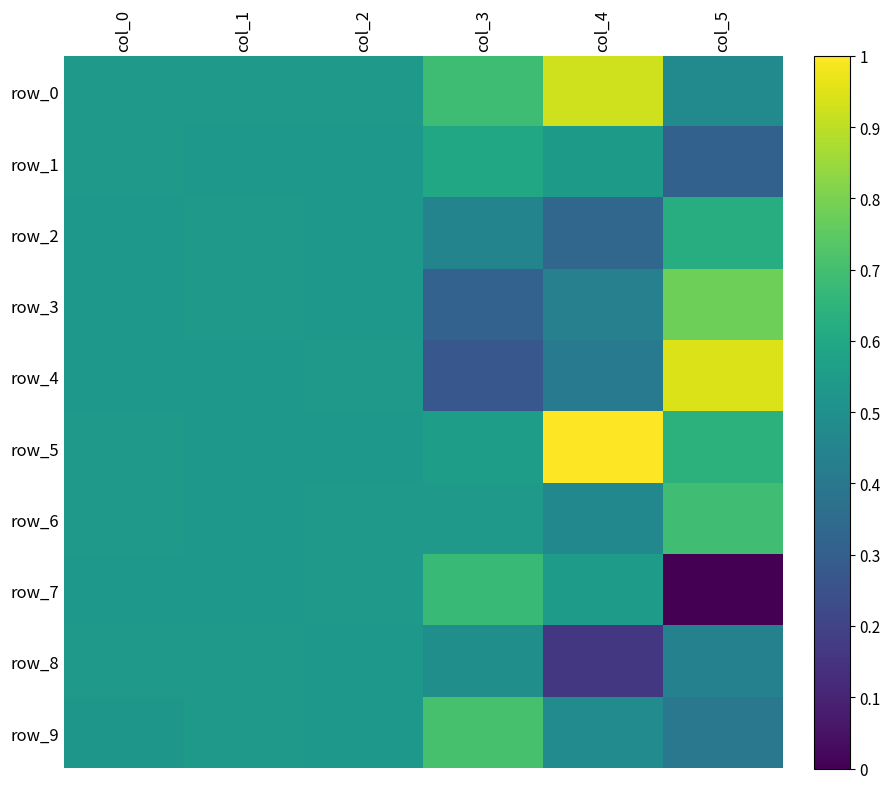

At col_3, list the series in order from largest to smallest.

row_9, row_0, row_7, row_1, row_5, row_6, row_8, row_2, row_3, row_4